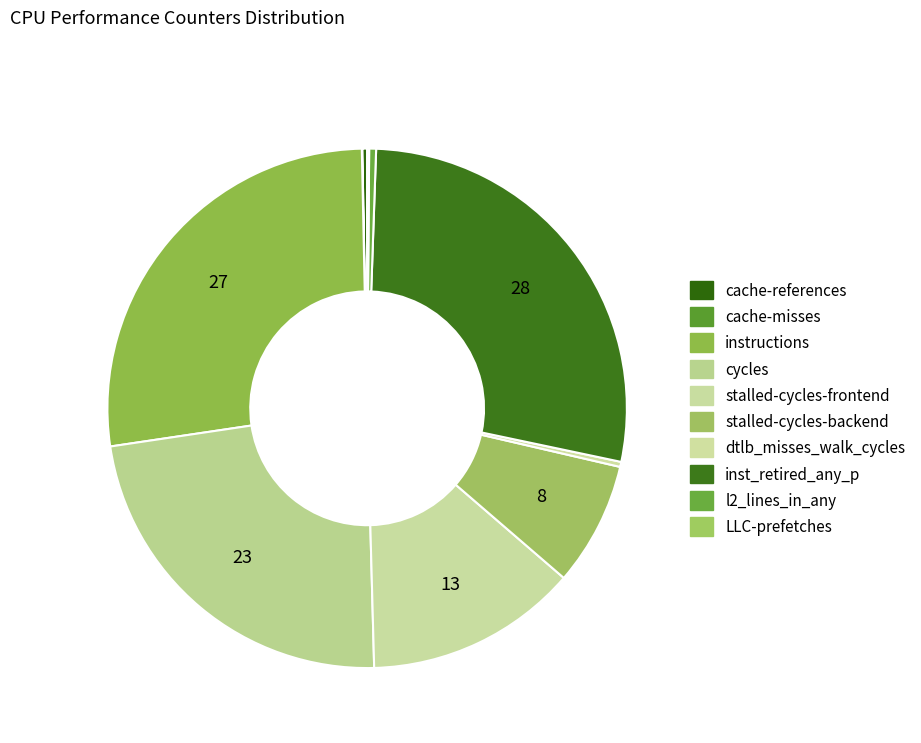

Is l2_lines_in_any the majority of the pie?

No